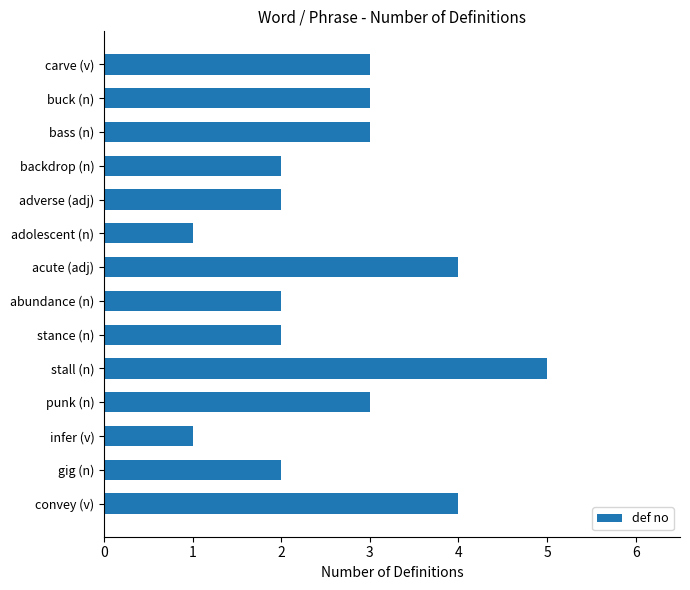

What is the greatest value displayed?

5